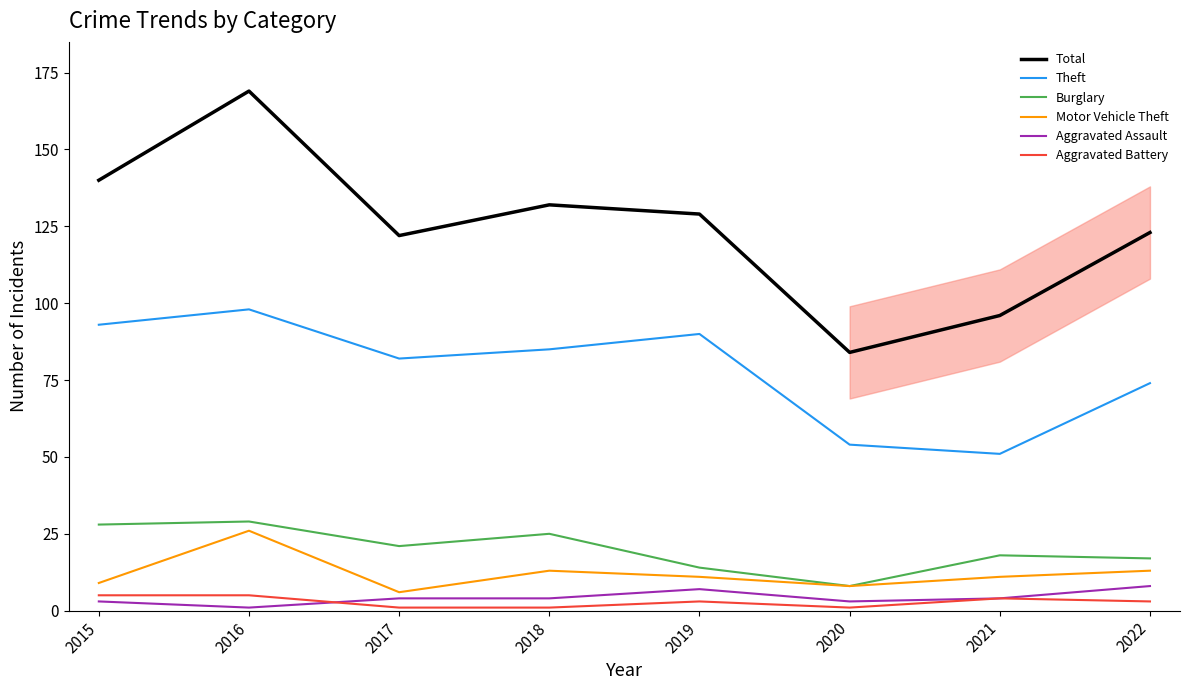

Which series has the widest spread of values?

Total